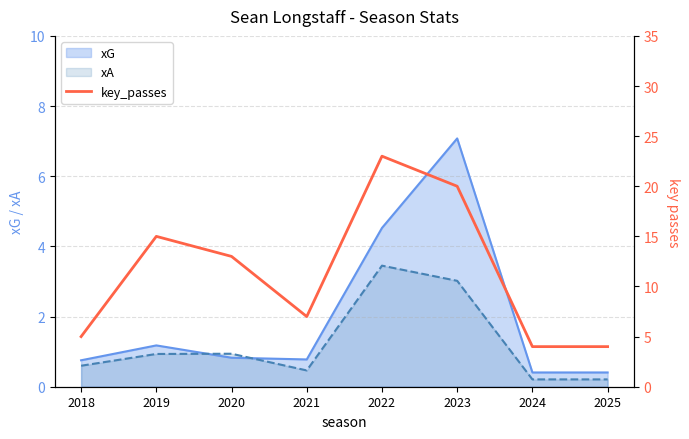

What is the average value?

11